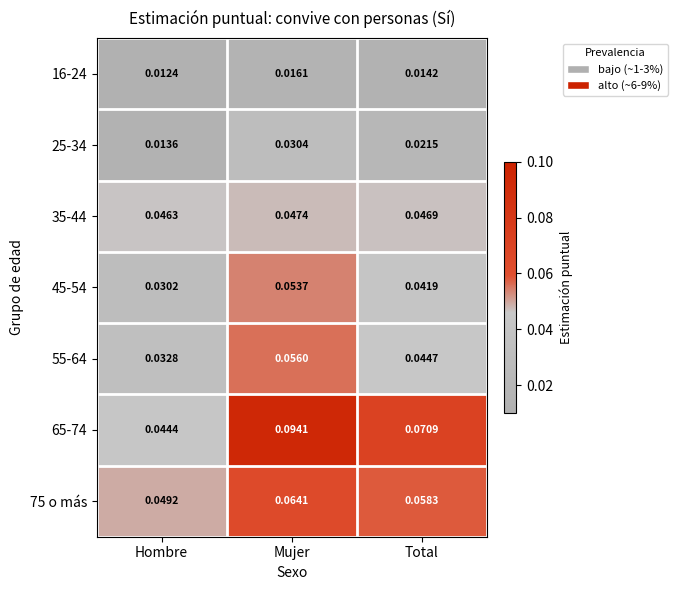

Which category has the lowest value across all series?

Hombre